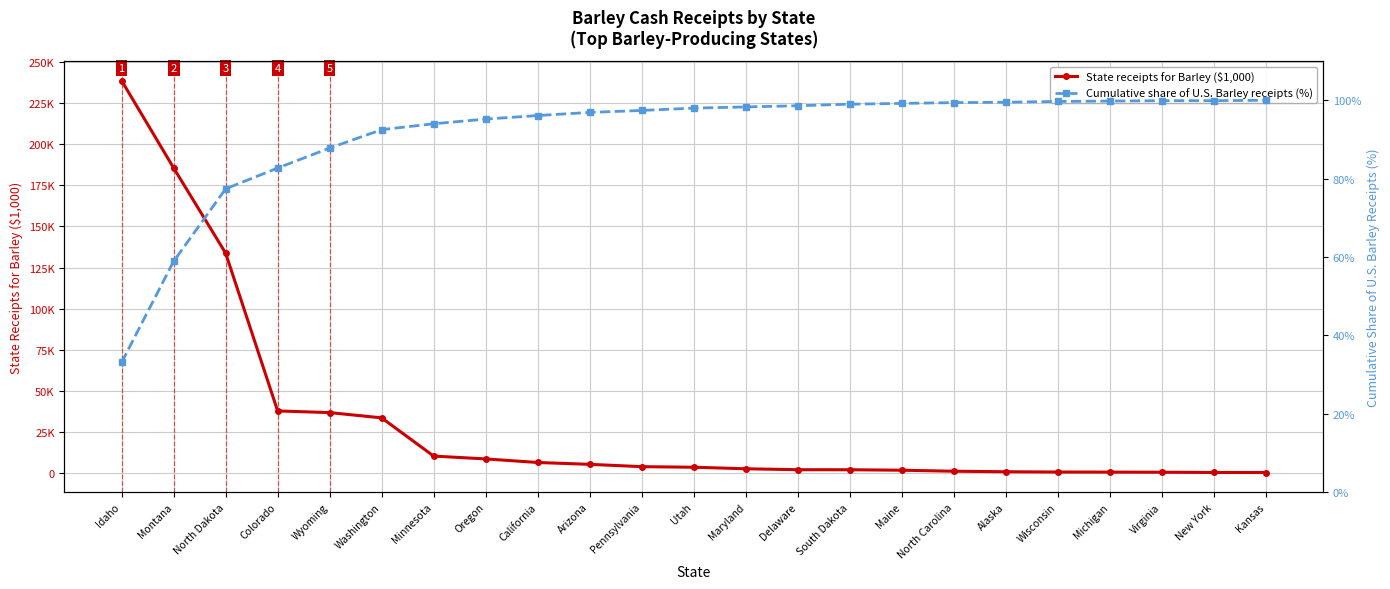

Reading right to left, list all the values displayed in this chart.

State receipts for Barley ($1,000): 524.0	533.0	693.0	762.0	816.0	991.0	1299.0	1907.0	2196.0	2221.0	2794.0	3723.0	4072.0	5483.0	6606.0	8771.0	10491.0	33705.0	36901.0	37916.0	133725.0	185468.0	238458.0
Cumulative share of U.S. Barley receipts (%): 100.0	99.9	99.9	99.8	99.7	99.5	99.4	99.2	99.0	98.6	98.3	98.0	97.4	96.9	96.1	95.2	94.0	92.5	87.8	82.7	77.4	58.9	33.1